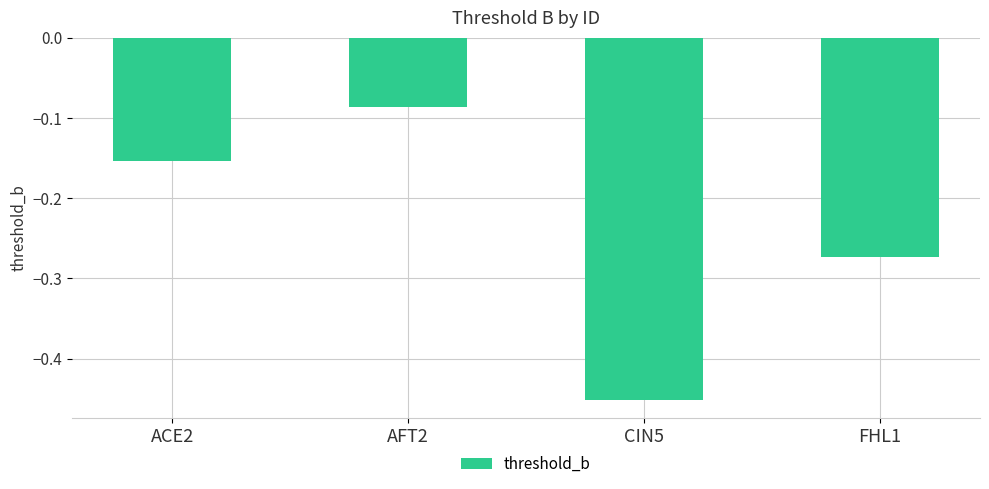

The value at AFT2 is -0.0. True or false?

False